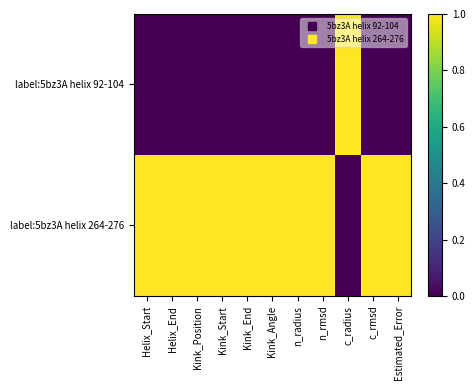

Between n_radius and Kink_End, which is larger?

n_radius